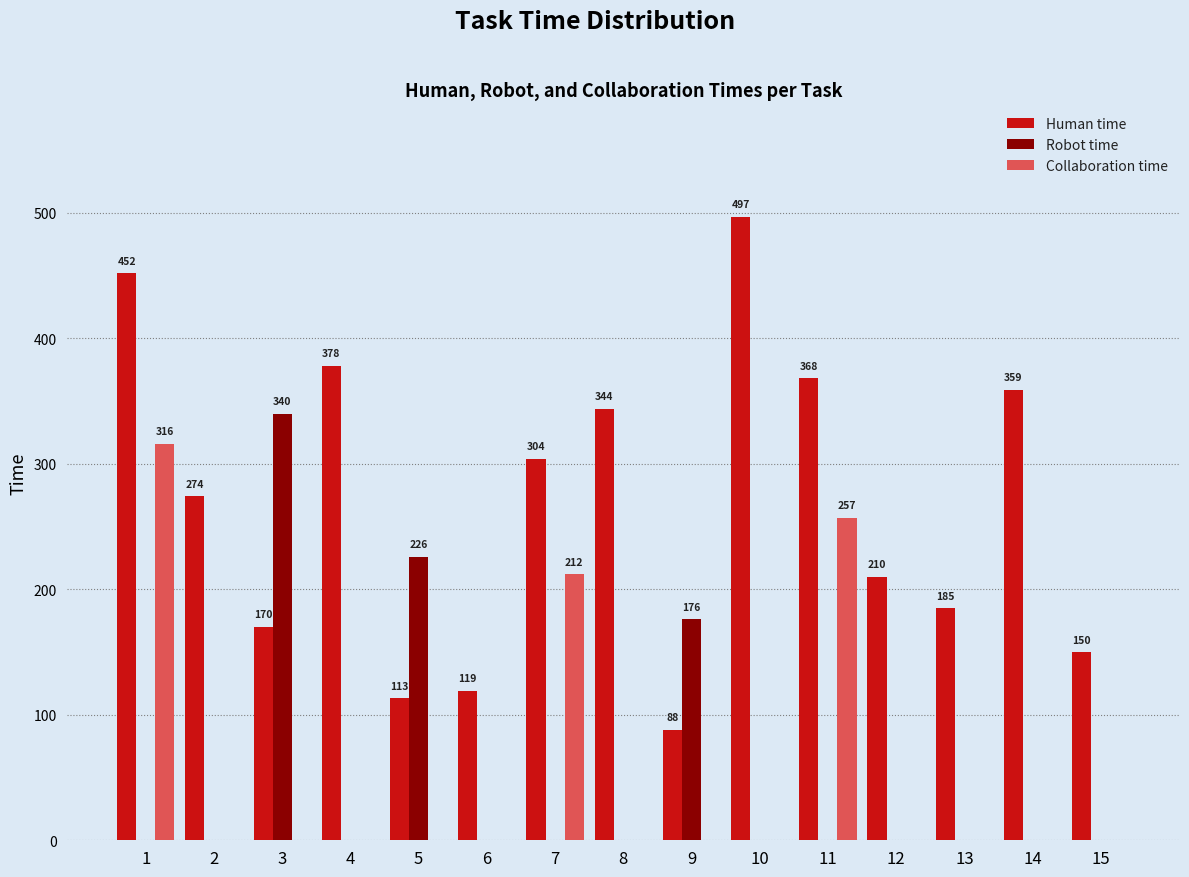

What are all the series names shown in the legend?

Human time, Robot time, Collaboration time